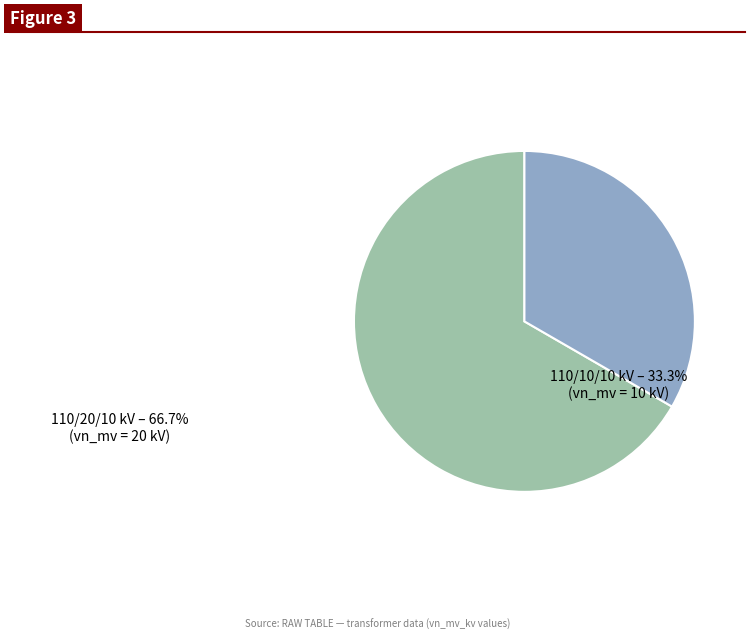

Is there a majority slice in this chart?

Yes